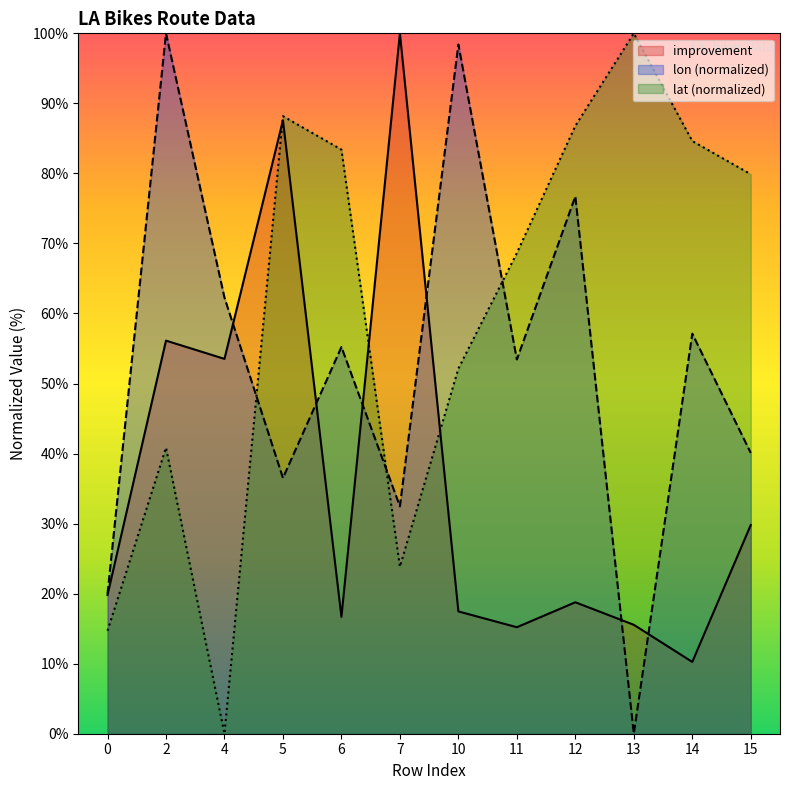

What is the value of the lat point at the 5th from the left?

83.4